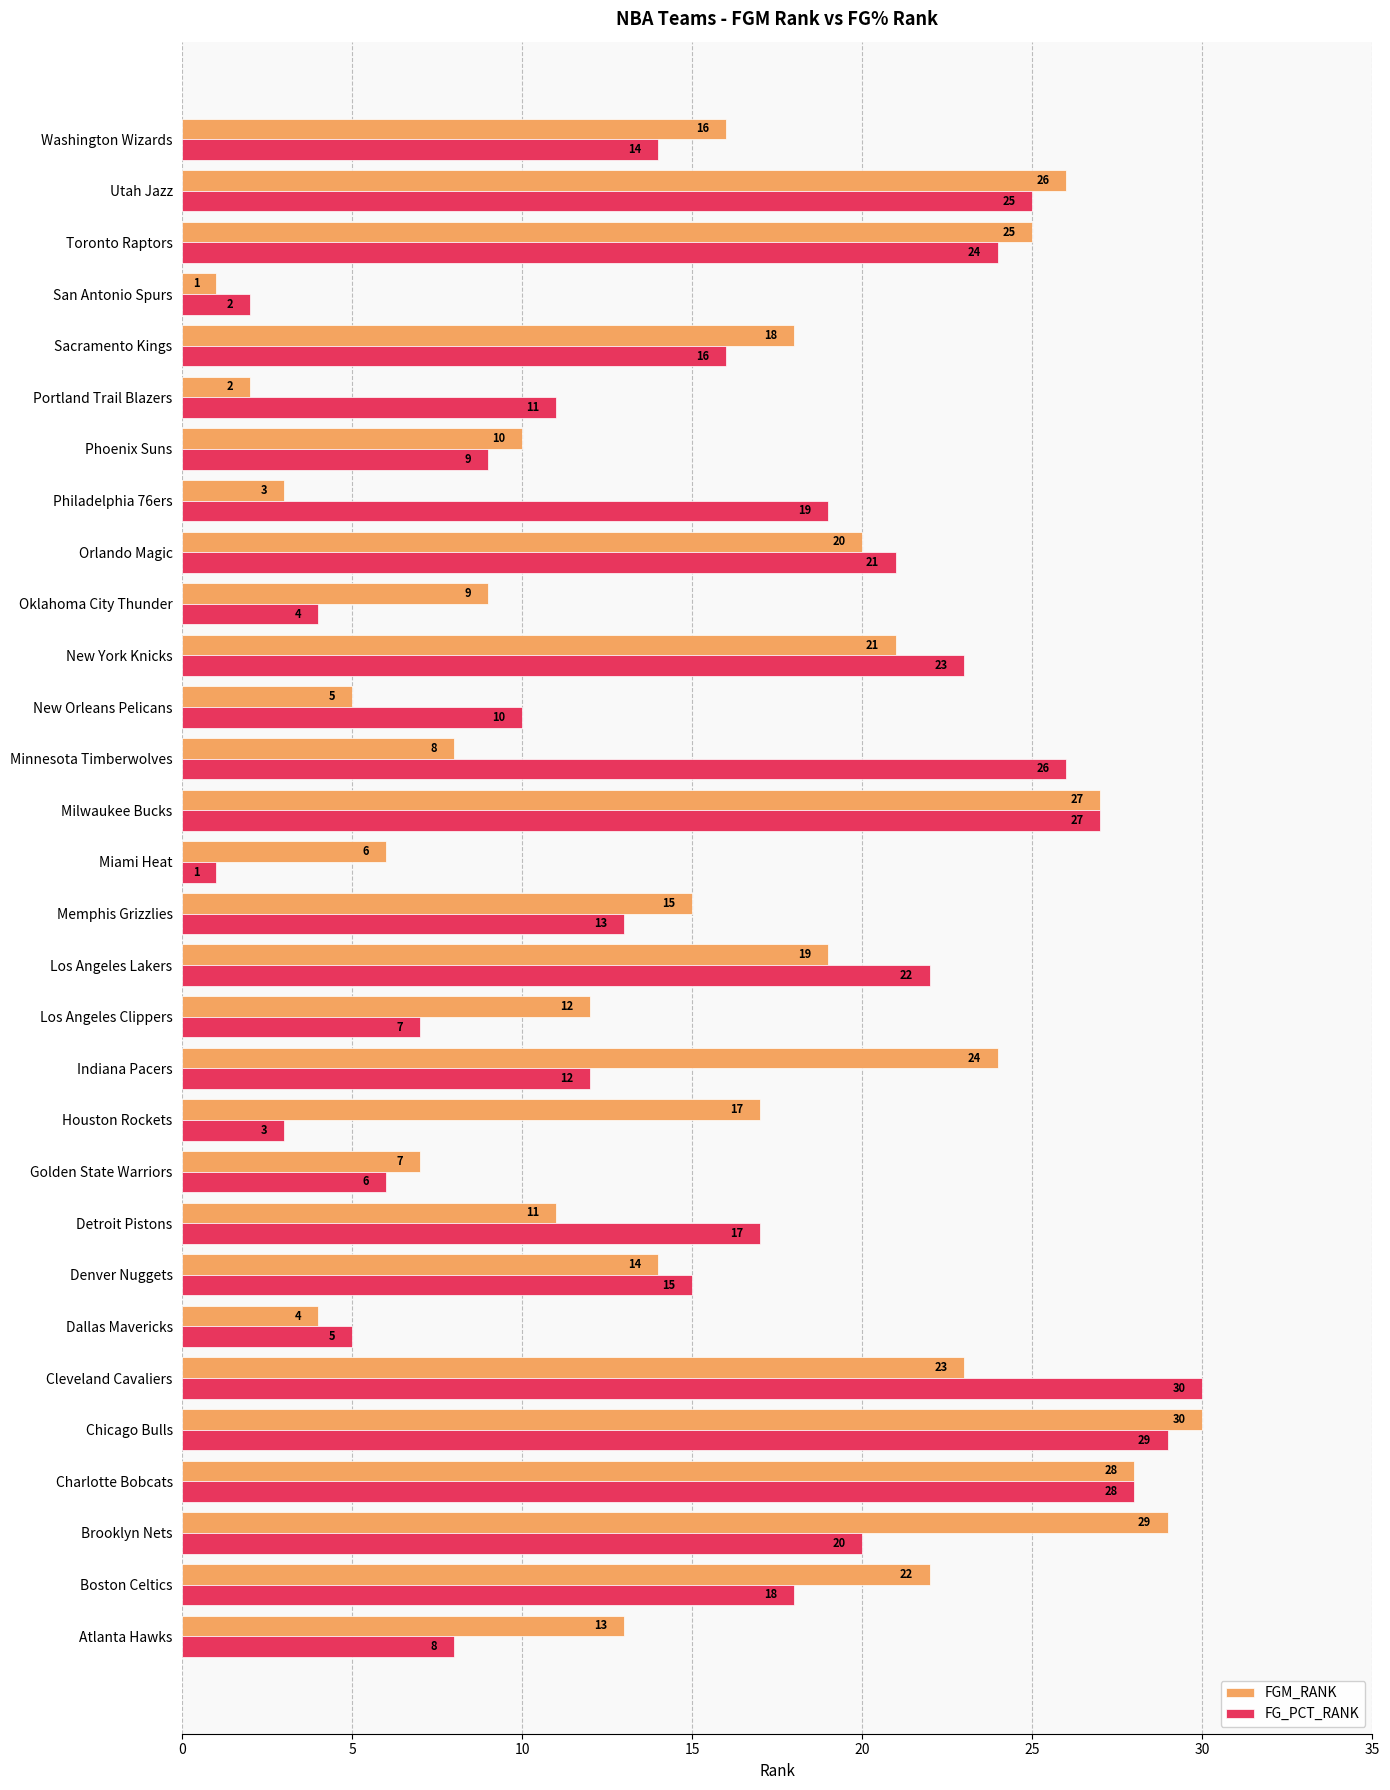

Read the FG_PCT_RANK value at Indiana Pacers.

12